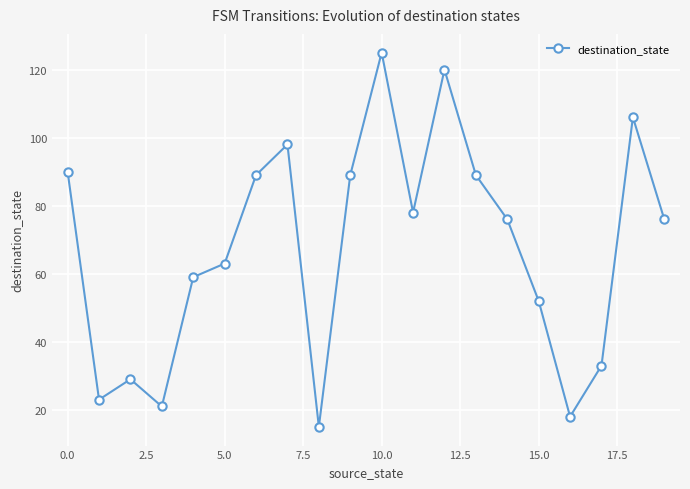

What is the greatest value displayed?

125